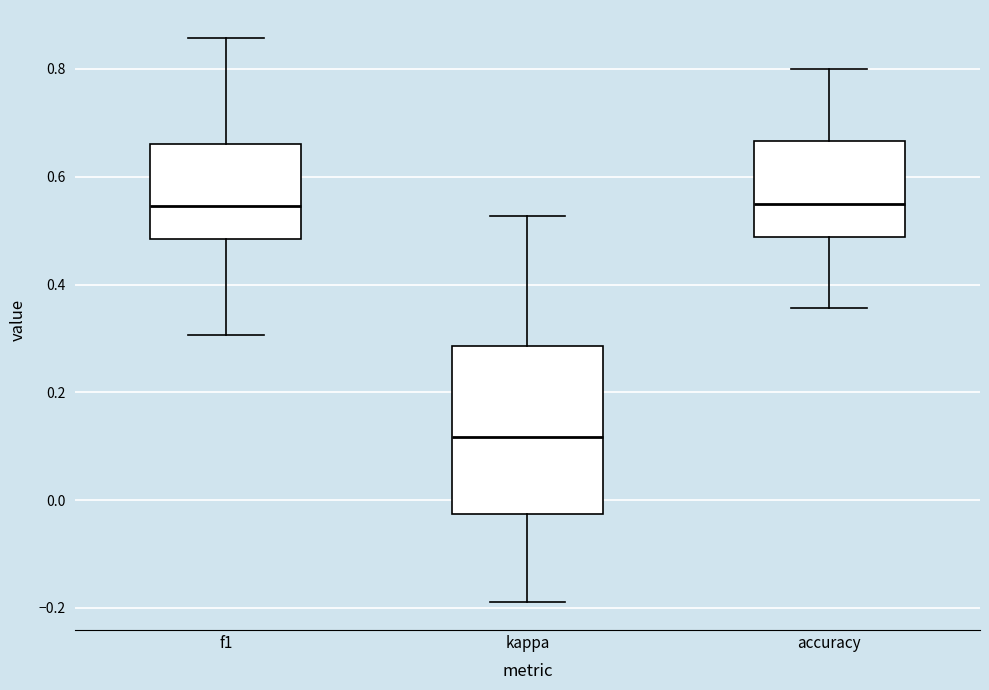

Where is the lower edge of the box for f1 on the y-axis? The values are not printed on the chart, so give them approximately, as read against the axis.

0.48